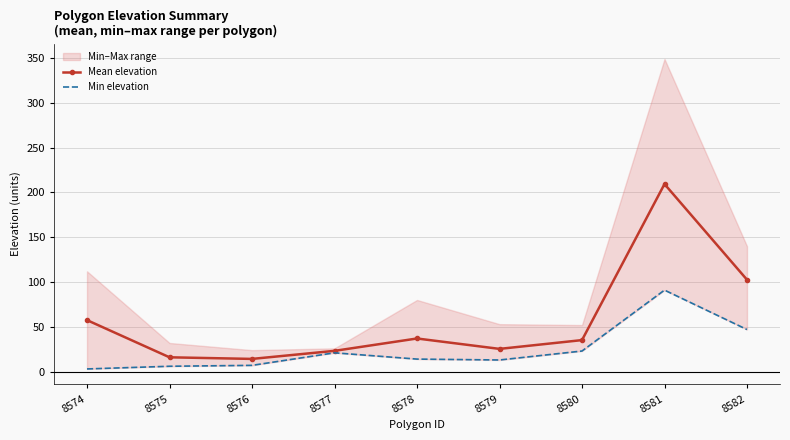

At which category does the chart reach its peak across all series?

8581